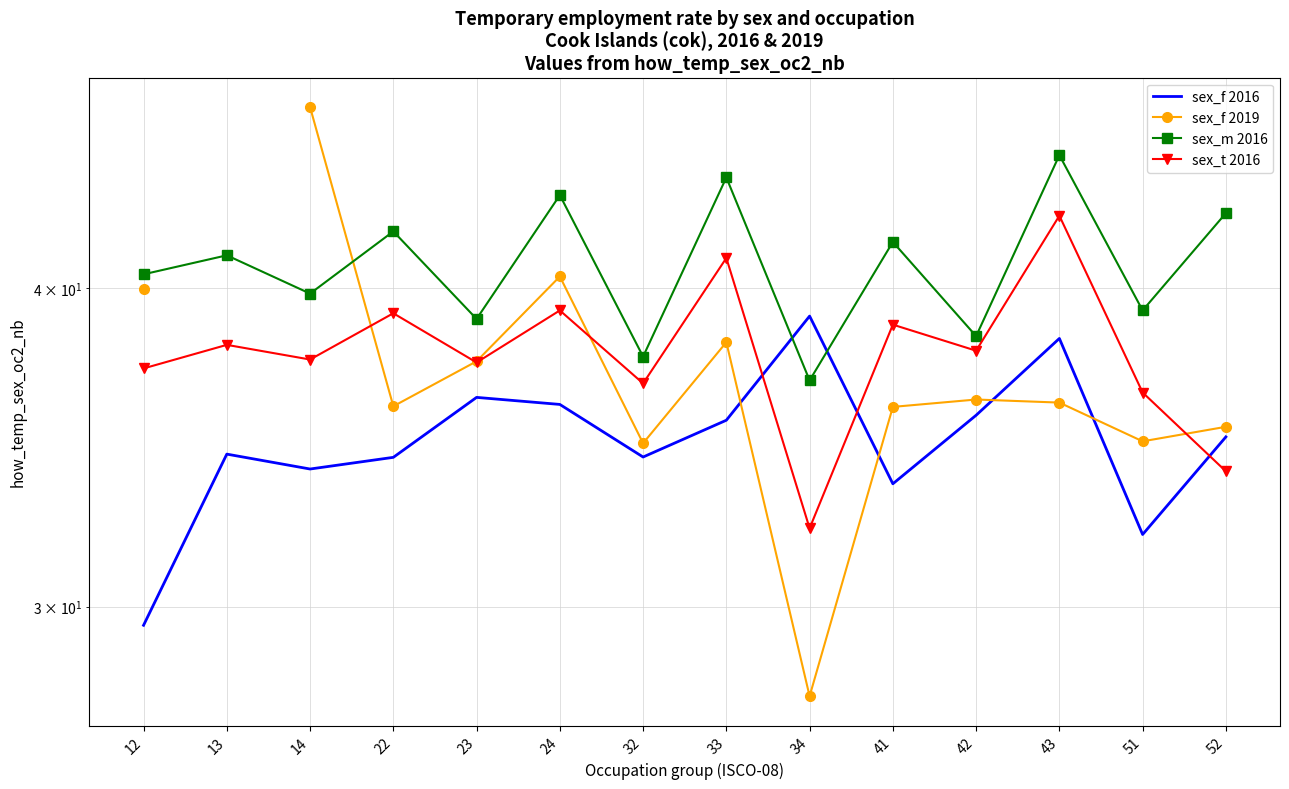

At which category is the sum across all series the highest?

43